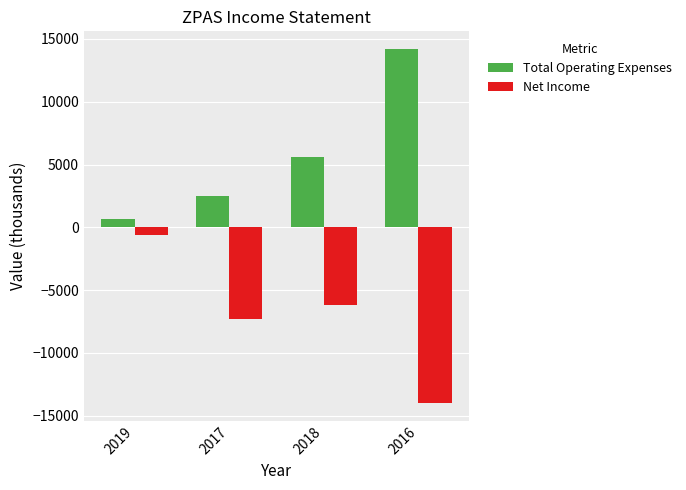

Is it true that Net Income equals -14000 at 2016?

True